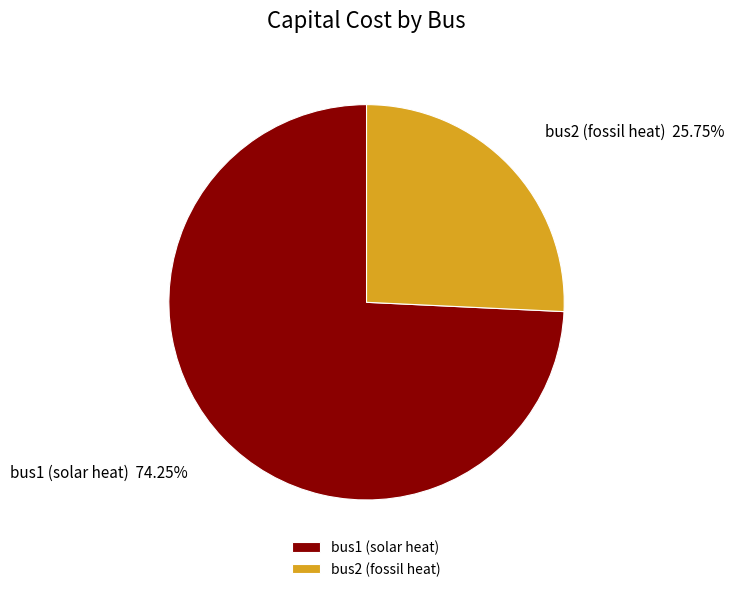

Approximately how many times larger is the value at bus2 (fossil heat) compared to bus1 (solar heat)?

0.3